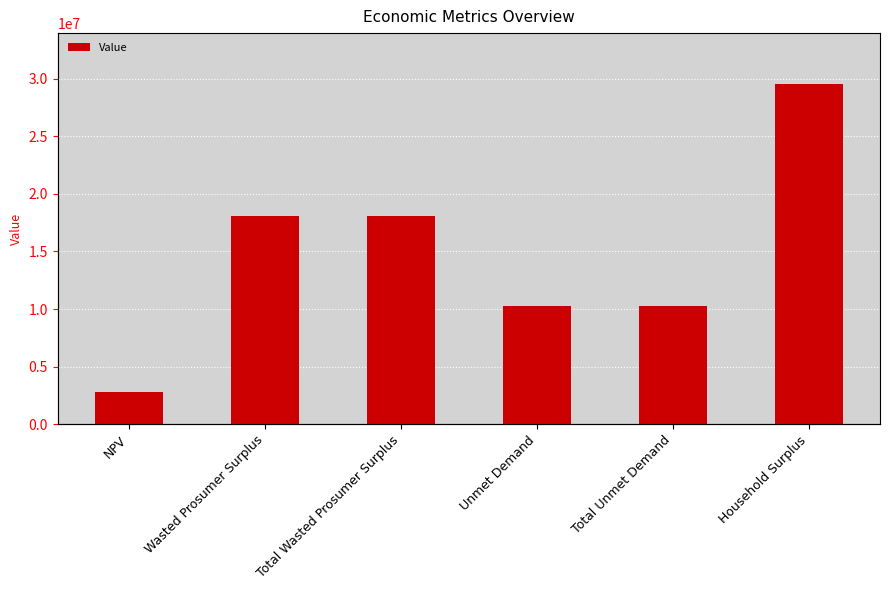

What is the maximum value shown in the chart?

29546278.4